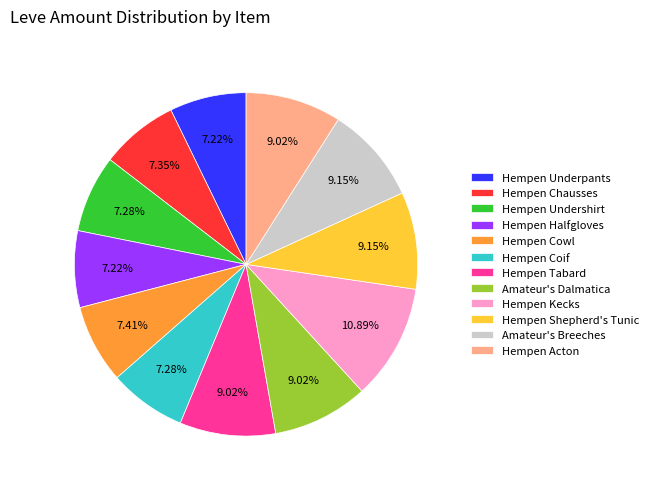

Does Hempen Cowl represent more than half of the total?

No